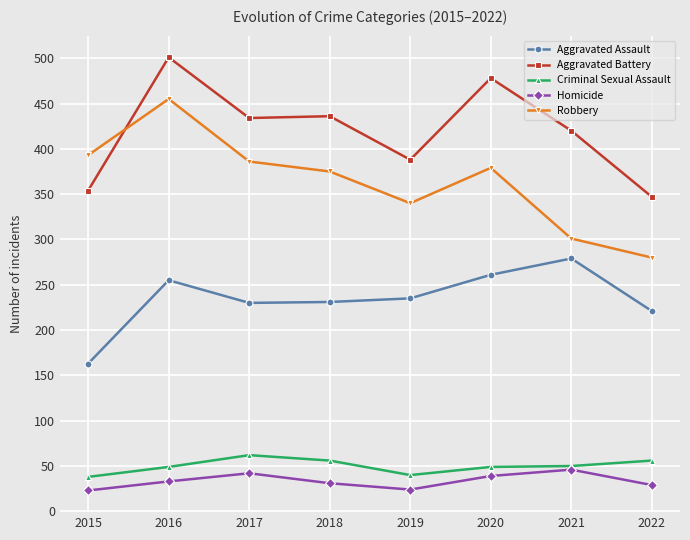

Which series has the largest range (max minus min)?

Robbery